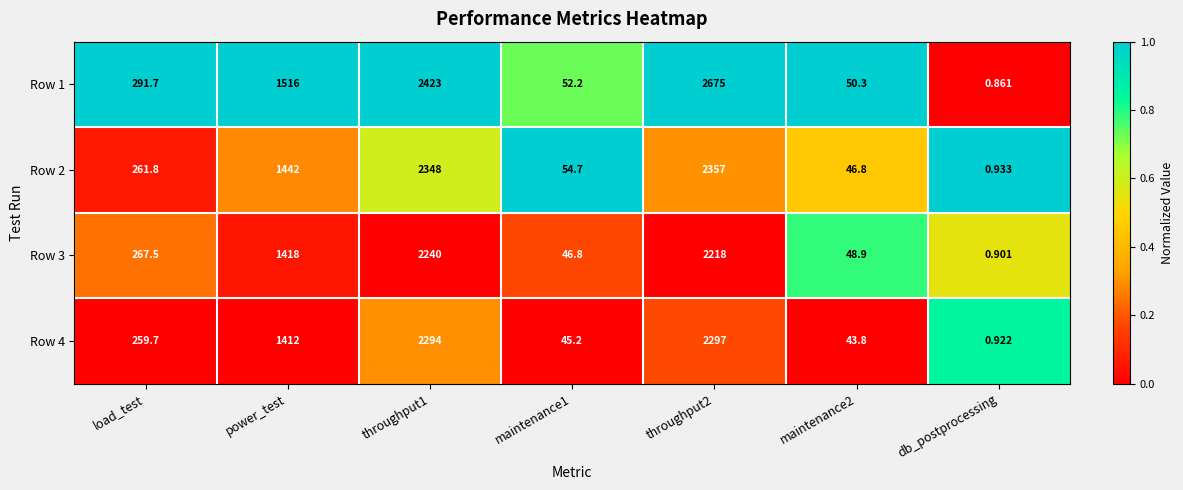

Where does the Row 3 series first go above 267?

load_test